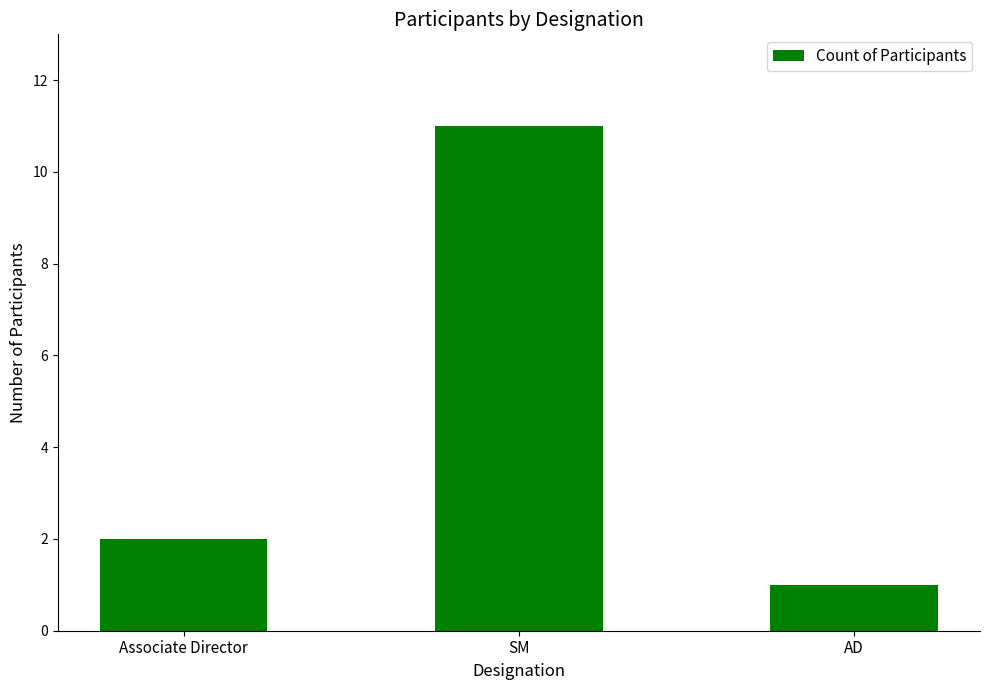

What is the difference between the second highest and minimum values?

1